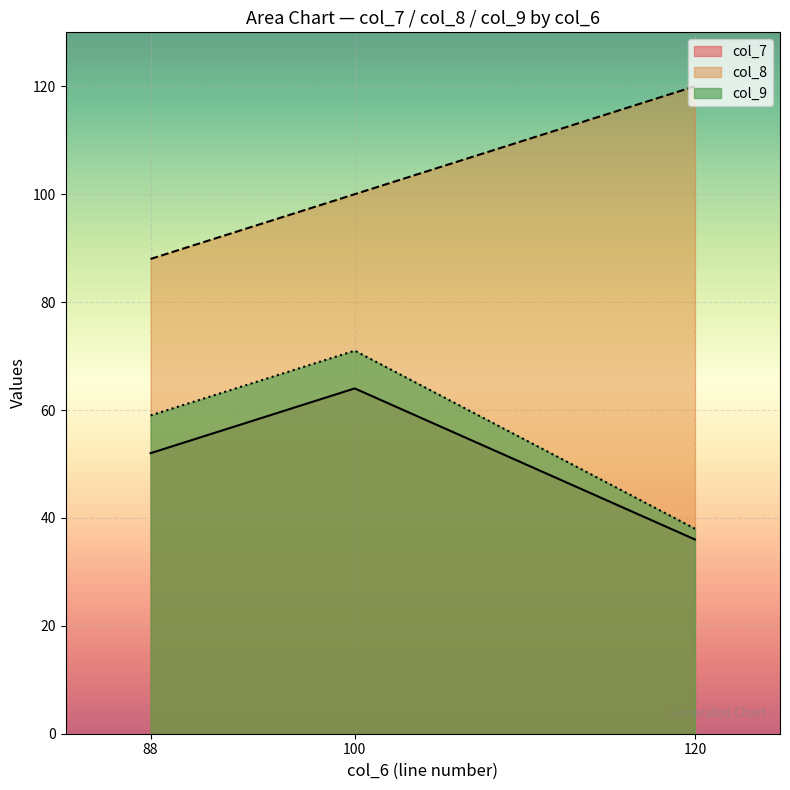

True or false: col_7 has a value of 64 at 100.

True